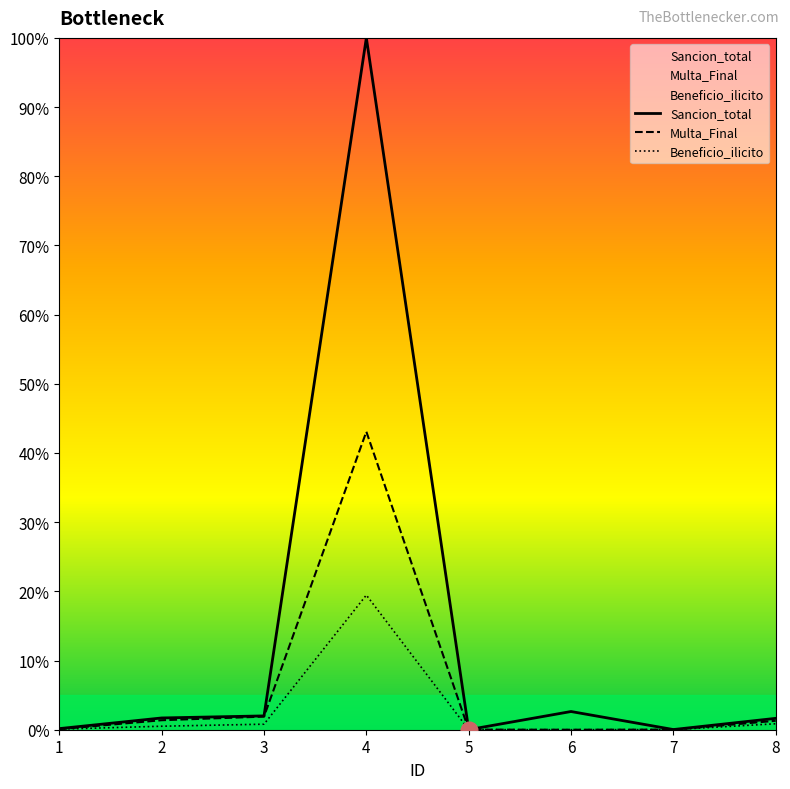

At how many categories does at least one series exceed 56?

1